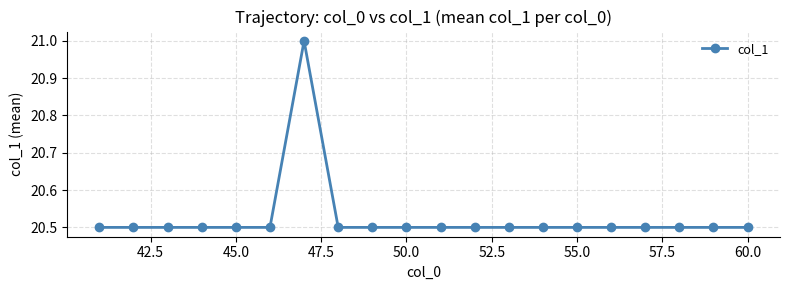

True or false: the data has more than 0 interior local peaks.

True